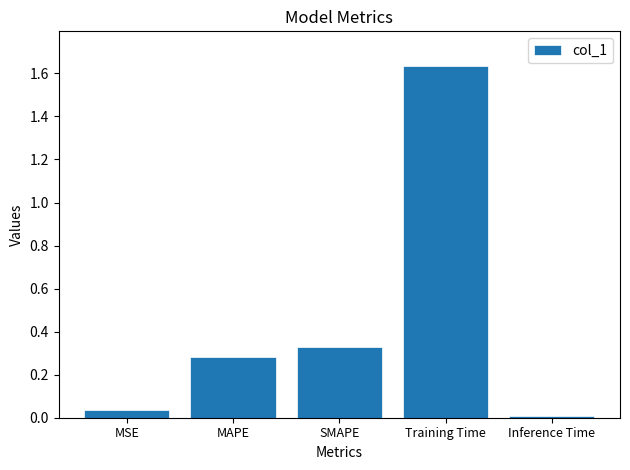

What is the ratio of the value at MAPE to the value at Training Time?

0.2